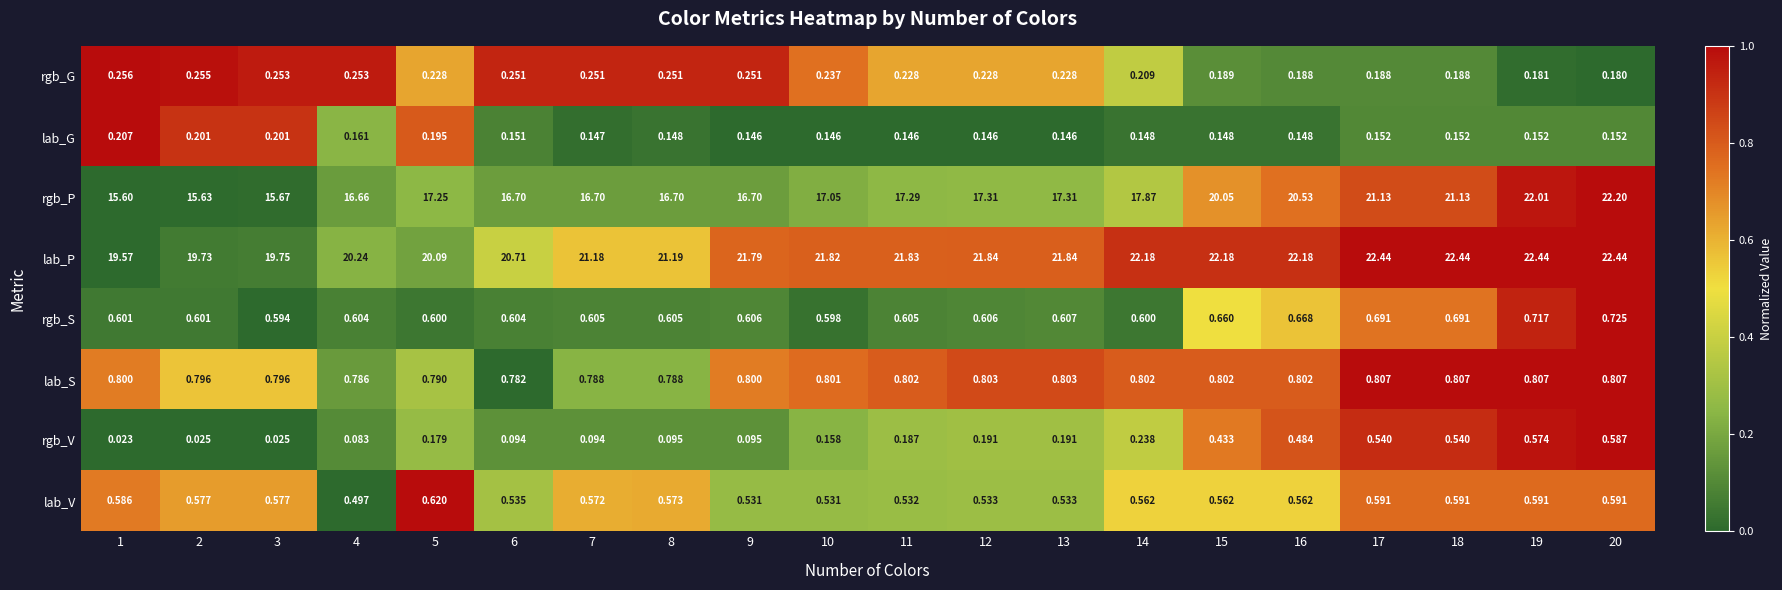

Between 3 and 13, which series saw the biggest shift?

lab_P